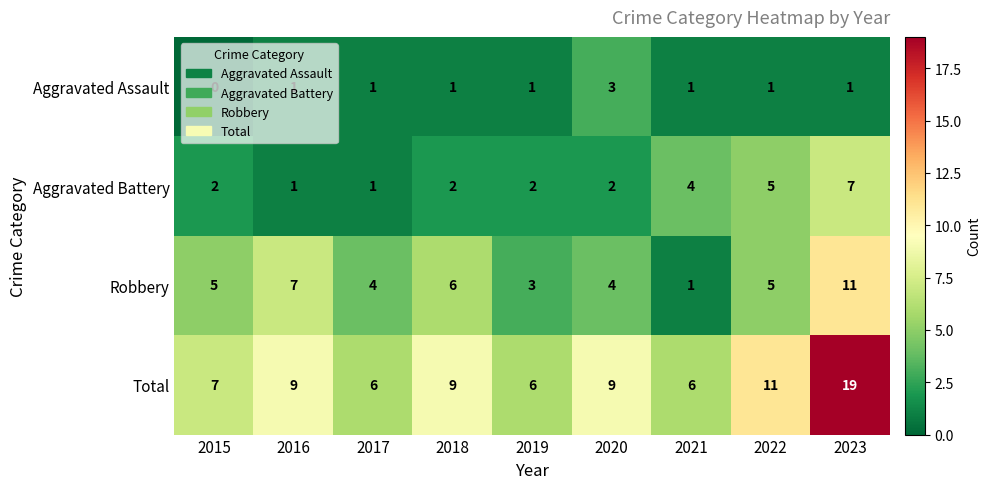

What is the average value of the Total series?

9